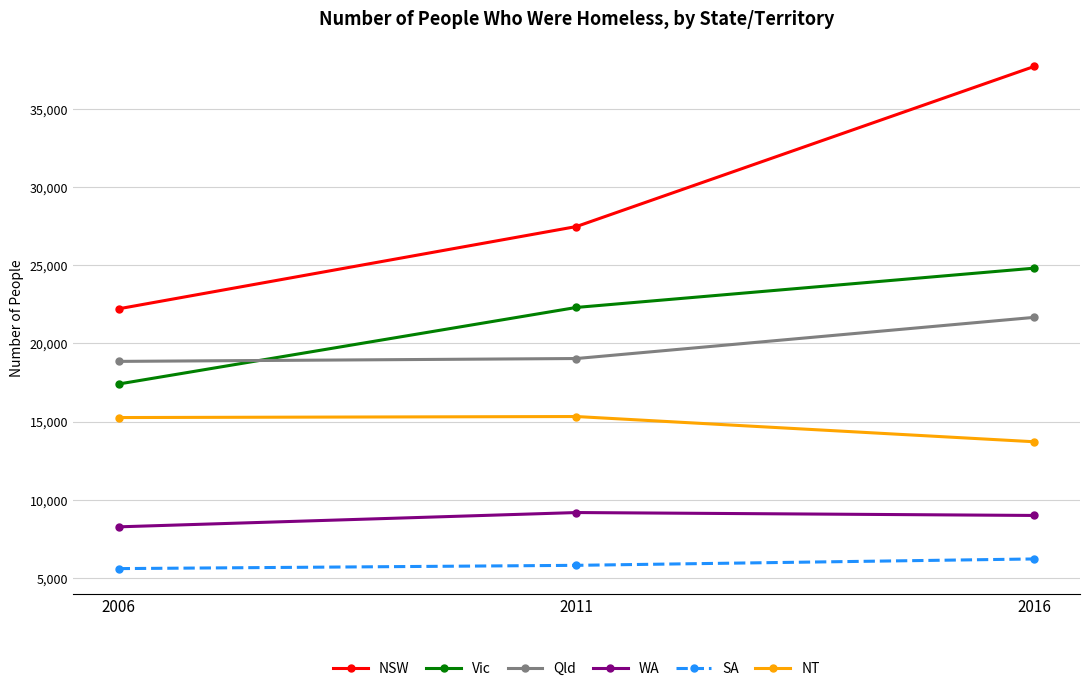

The value of NT at 2011 is 27176. True or false?

False